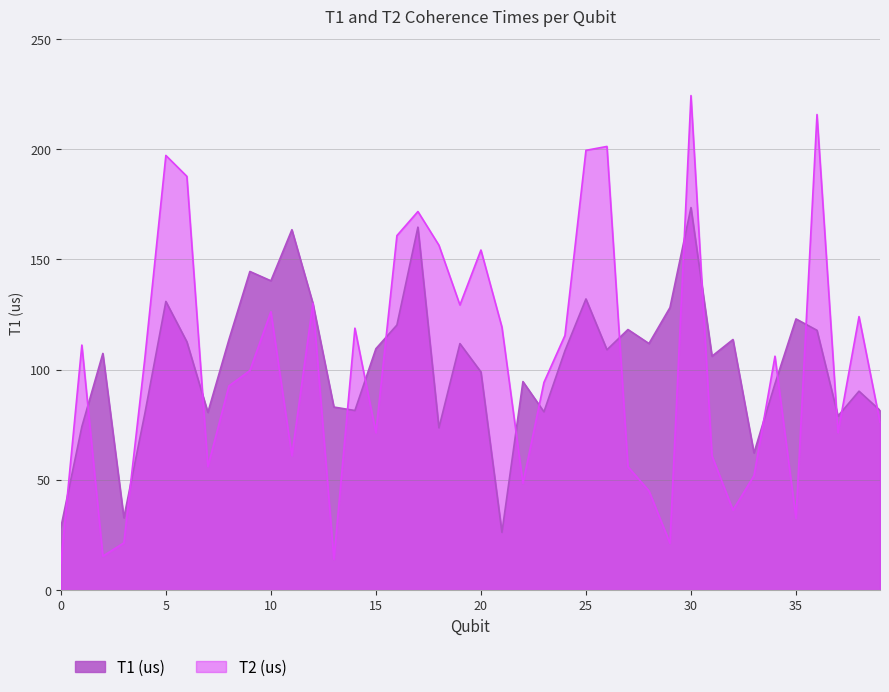

Which series has the largest total across all categories?

T1 (us)